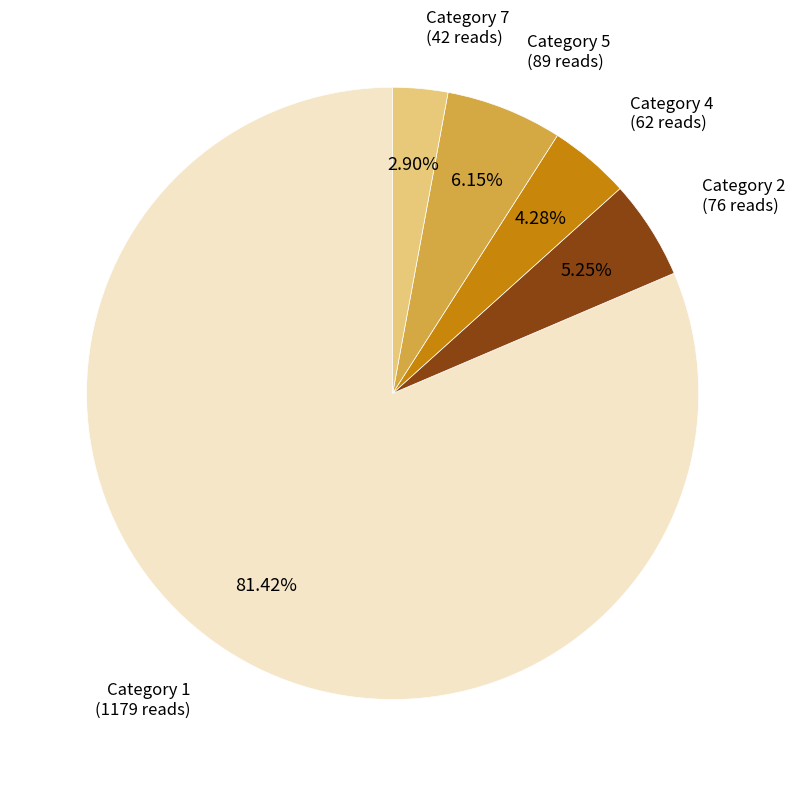

Is there any slice that represents more than half of the pie?

Yes